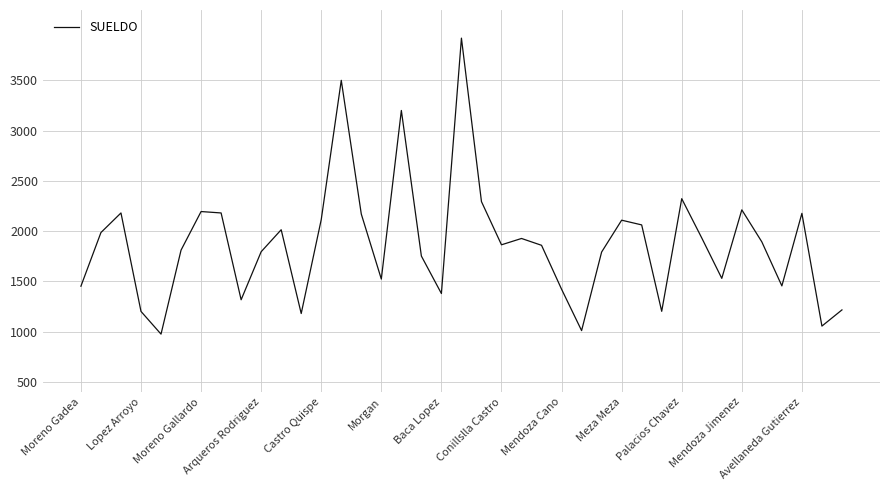

What is the minimum value shown in the chart?

974